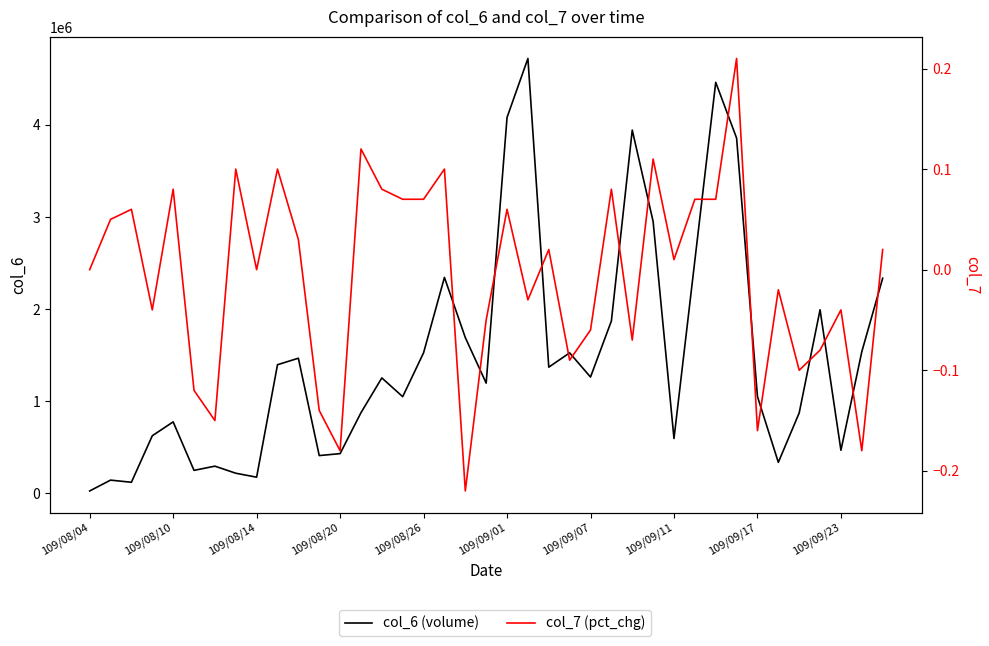

Rank the series by their maximum value, from lowest to highest.

col_7 (pct_chg), col_6 (volume)